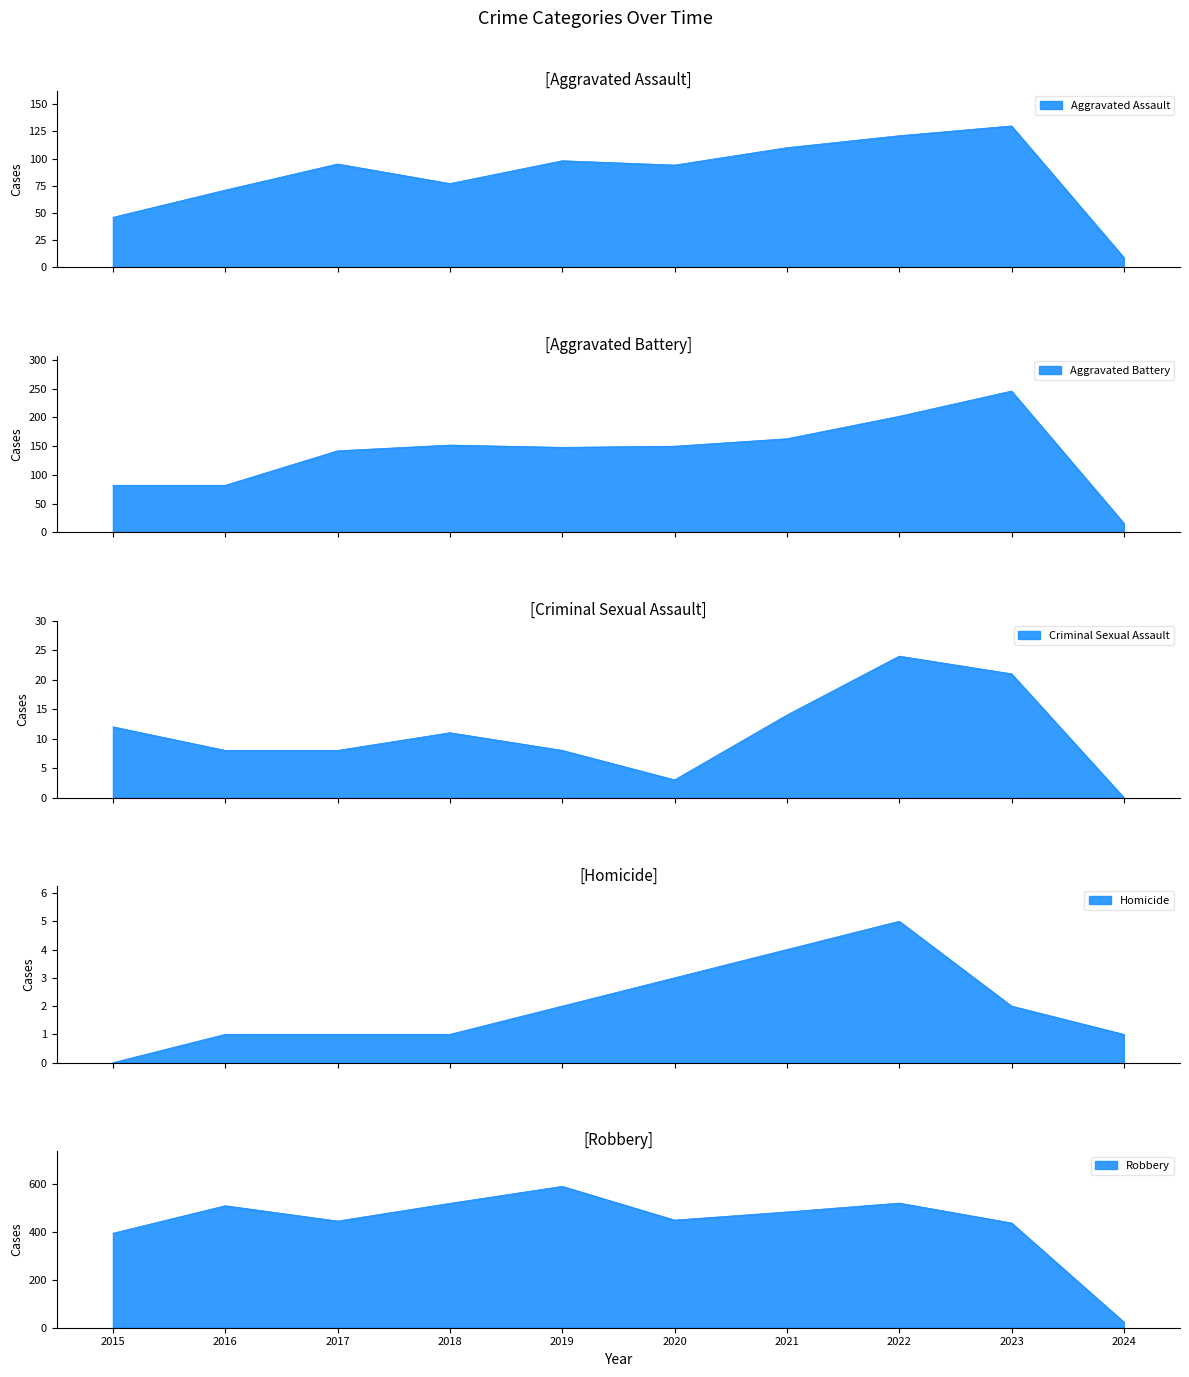

The Robbery series shows 161 at 2019. True or false?

False